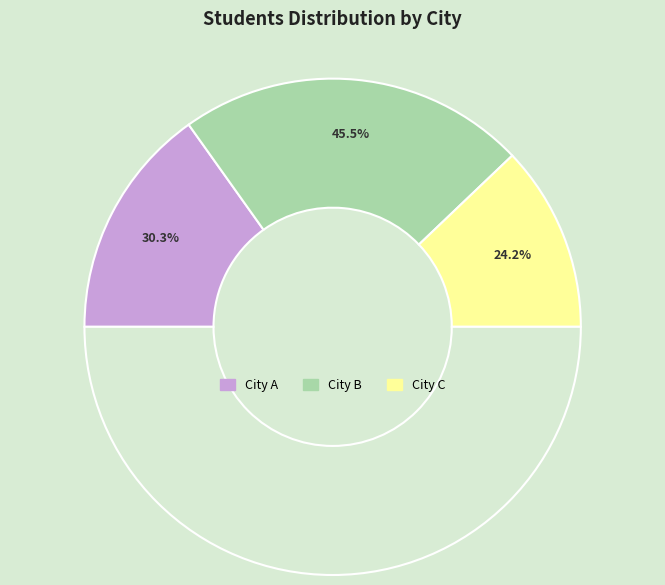

What is the change in value from City A to City C?

-20